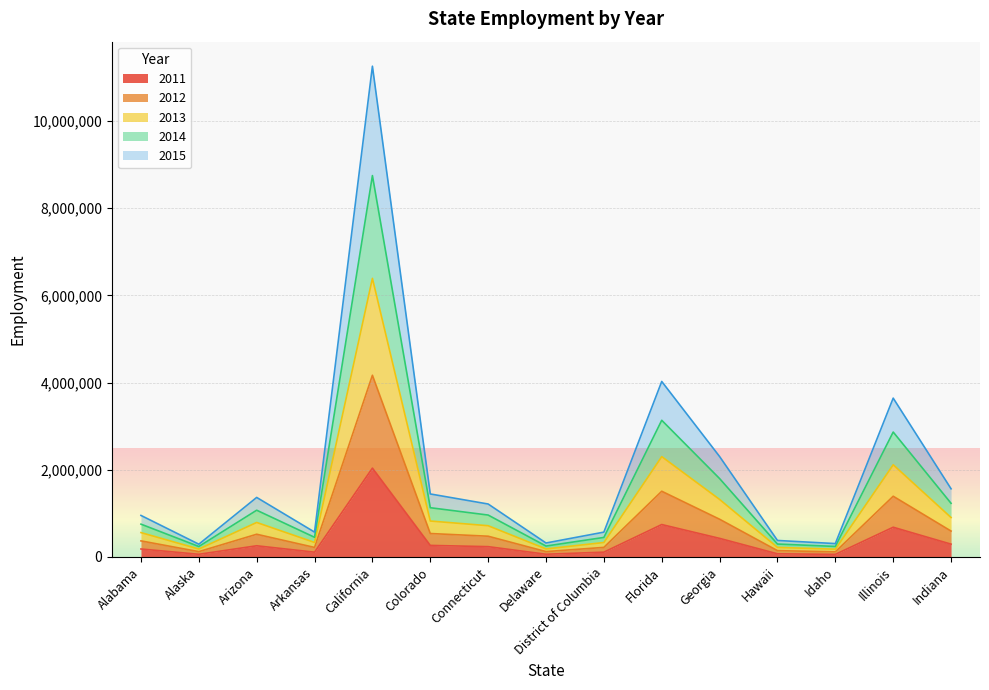

What is the label of the 3rd point from the left?

Arizona